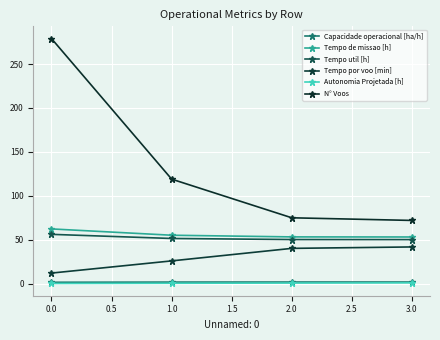

How many data points in N° Voos are less than 119?

2